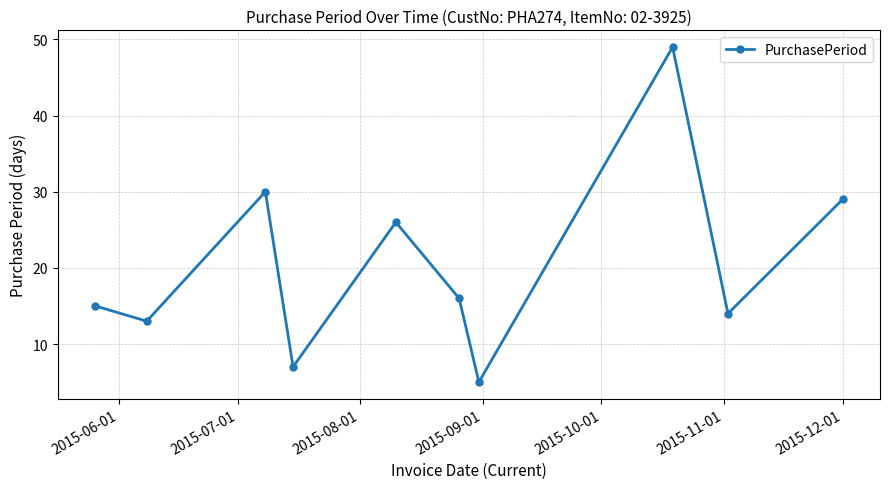

What is the difference between the second highest and minimum values?

25